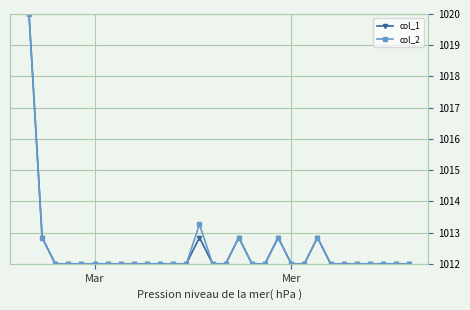

What is the difference between the second highest and second lowest values in the col_1 series?

0.8